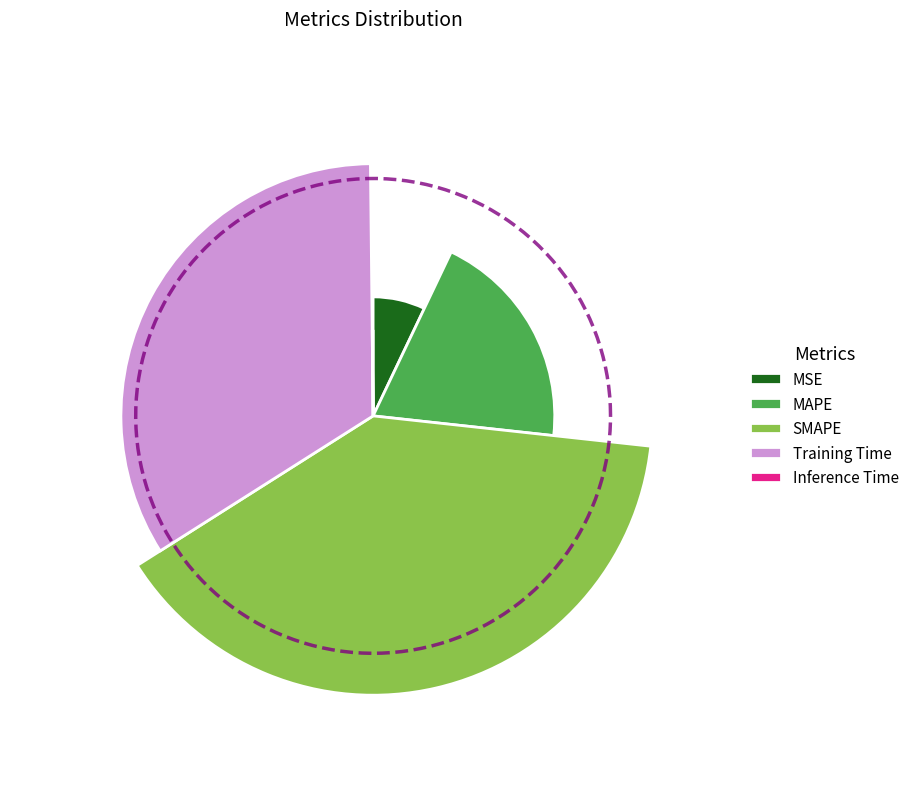

Rank the categories by value from lowest to highest.

Inference Time, MSE, MAPE, Training Time, SMAPE